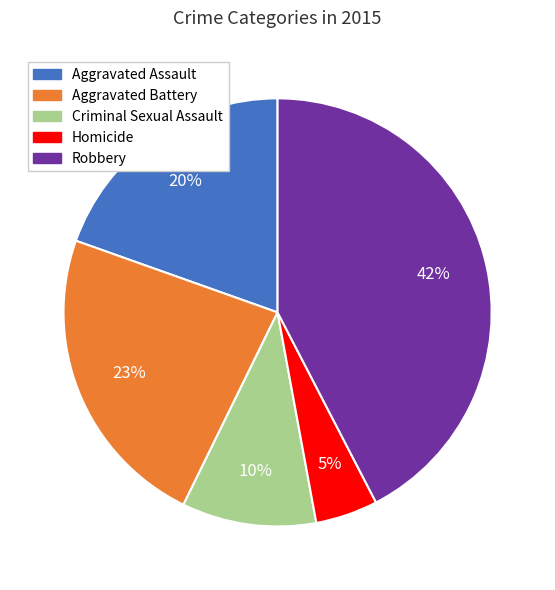

To the nearest percent, what is the average slice percentage?

20%